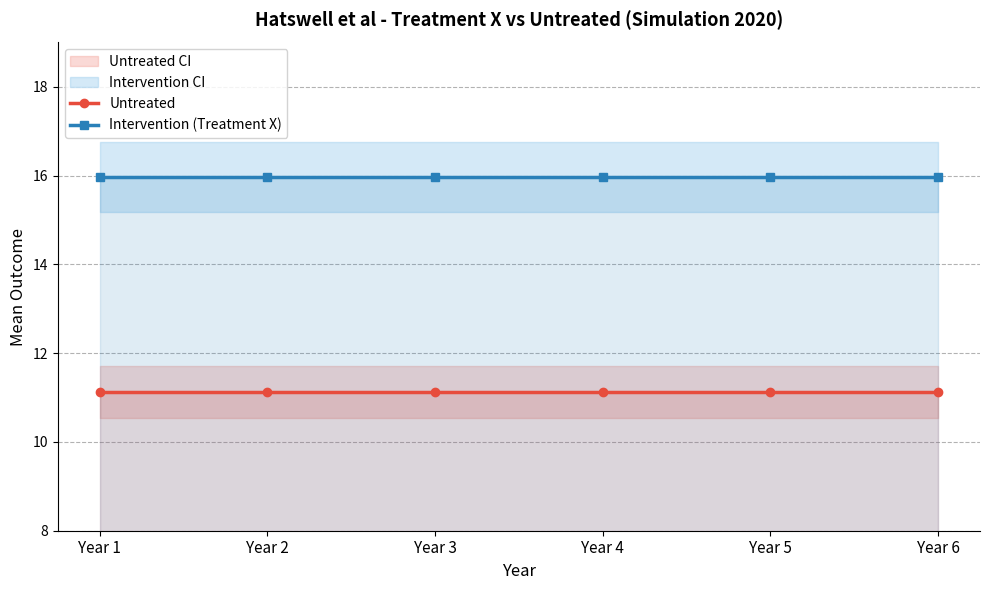

Is the value of Untreated at Year 6 greater than the value of Intervention (Treatment X) at Year 4?

No